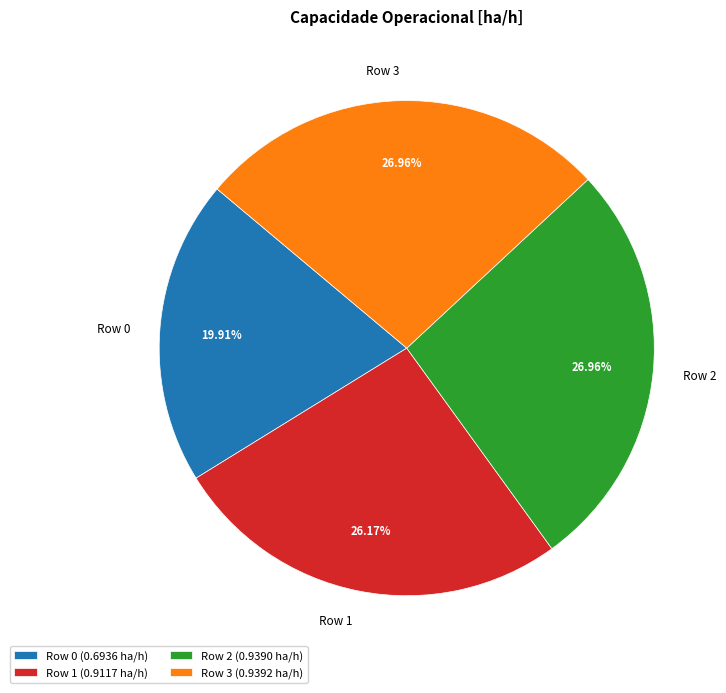

To the nearest percent, what percentage of the pie is Row 2?

27%